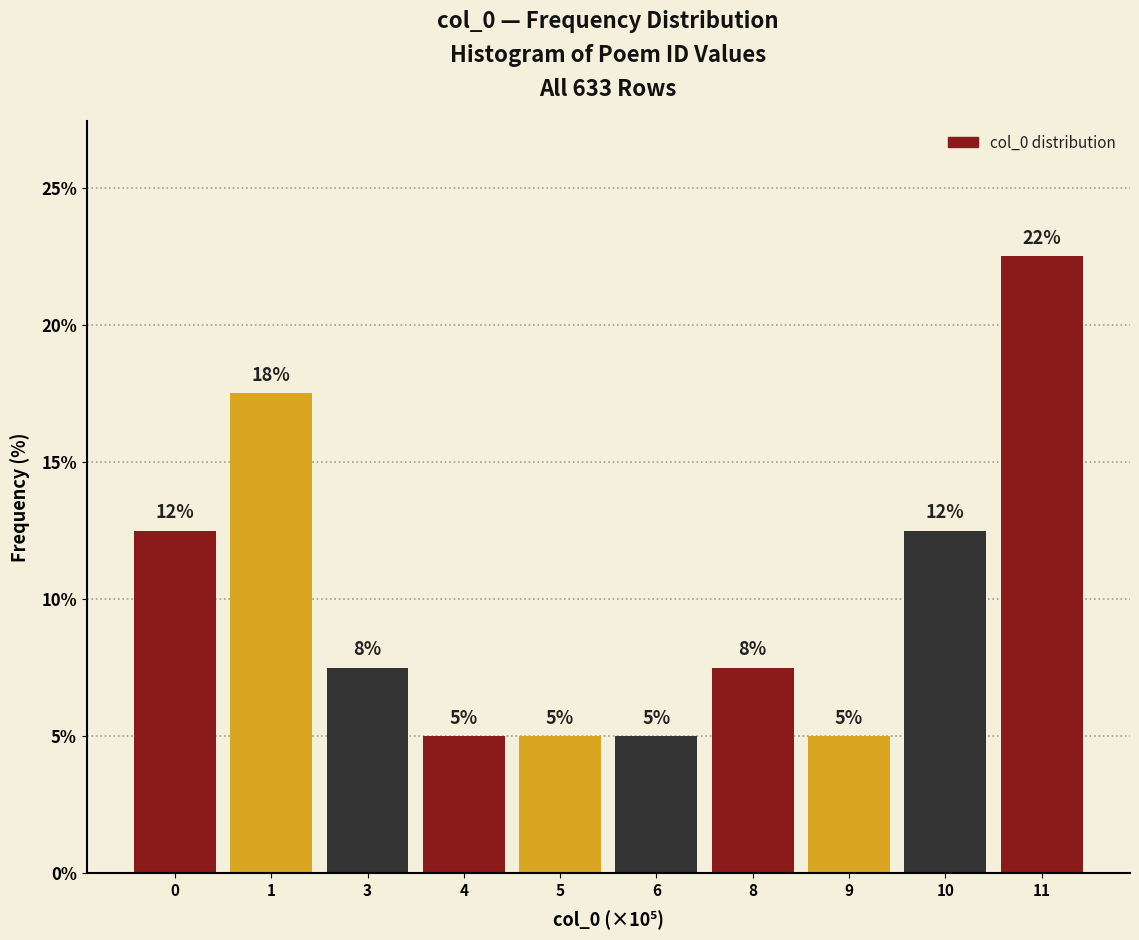

Does the chart contain any negative values?

No